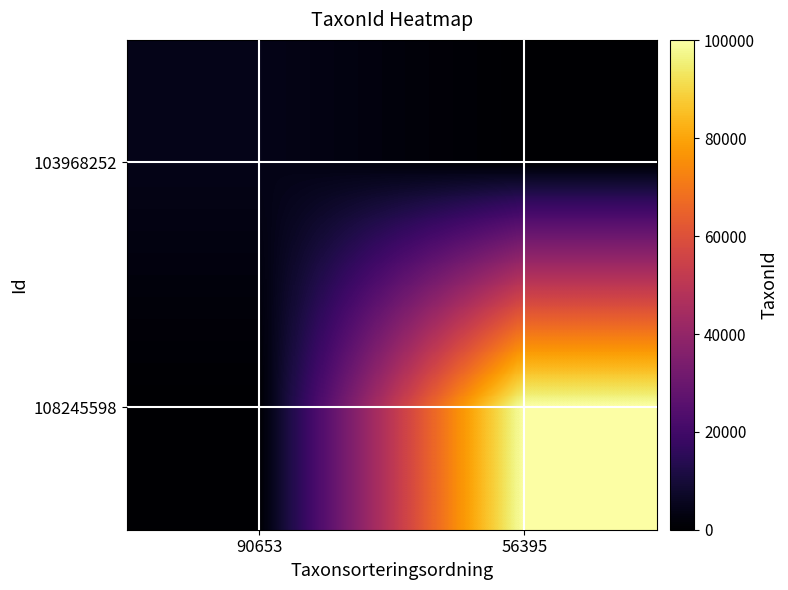

Which series has the widest spread of values?

108245598